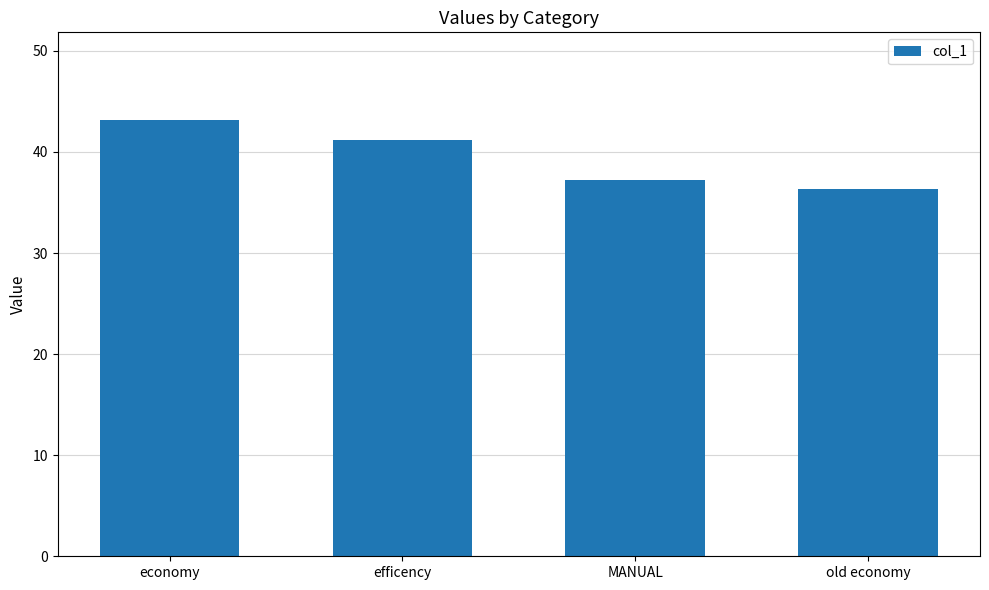

What is the change in value from efficency to old economy?

-4.9